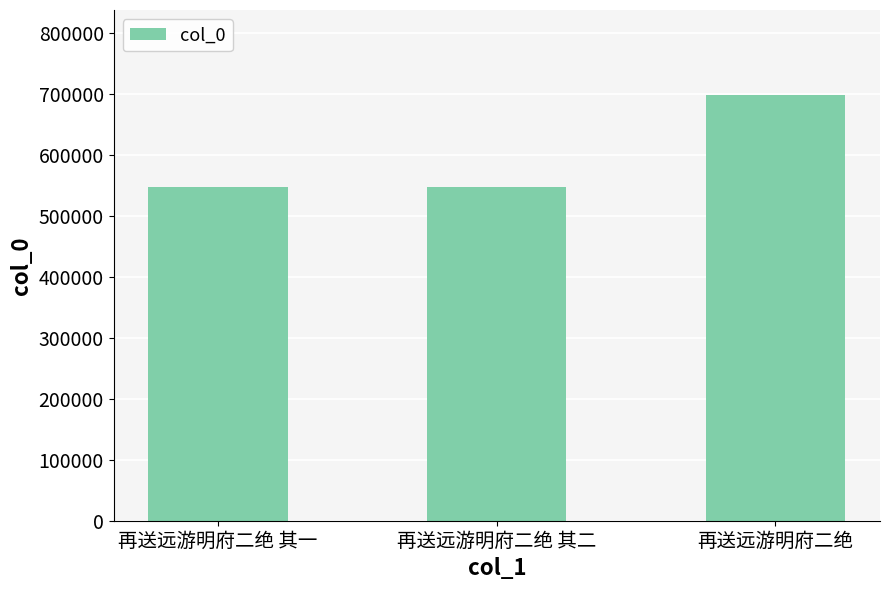

What is the maximum value shown in the chart?

697442